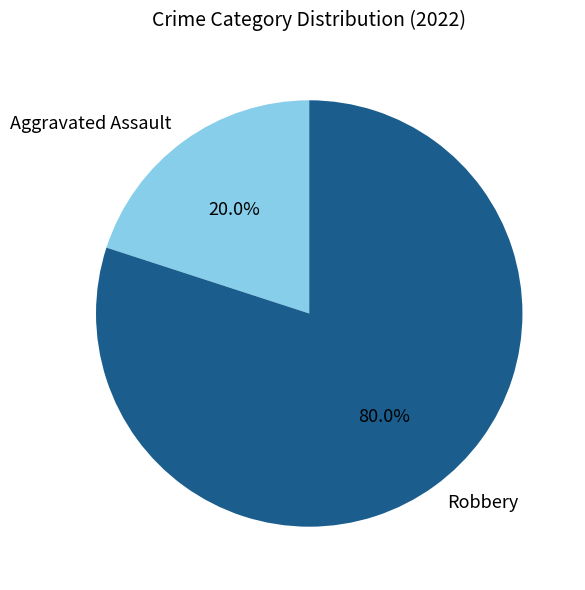

Rank the categories by value from lowest to highest.

Aggravated Assault, Robbery